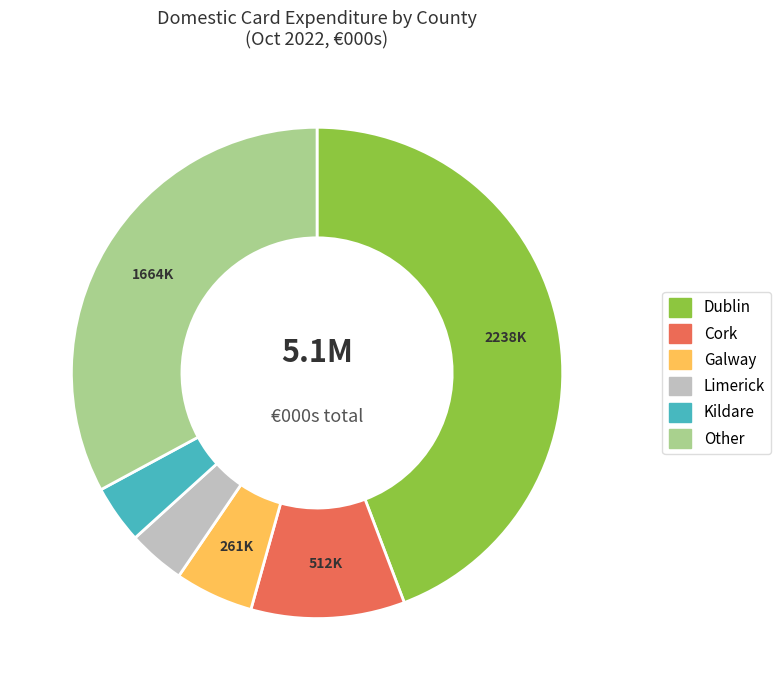

Is there a majority slice in this chart?

No